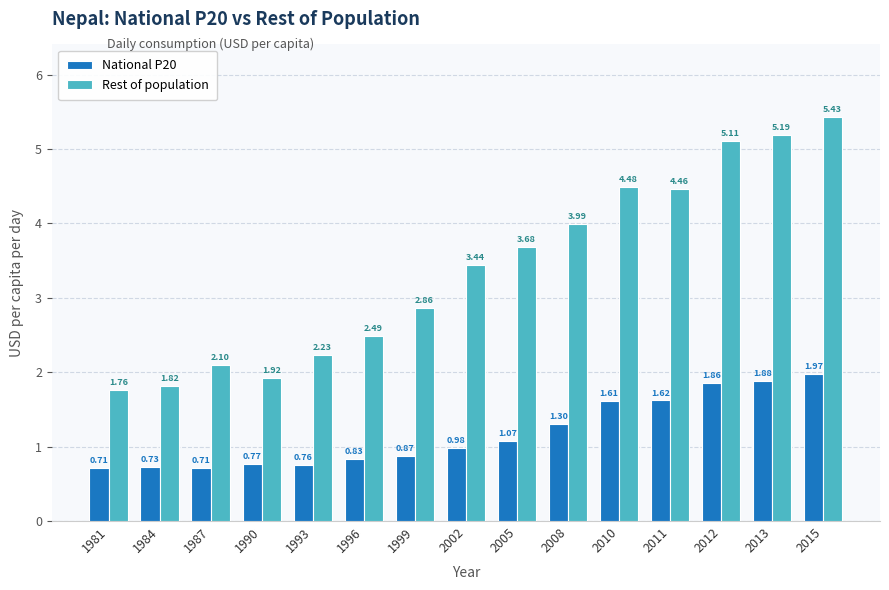

What are all the series names shown in the legend?

National P20, Rest of population